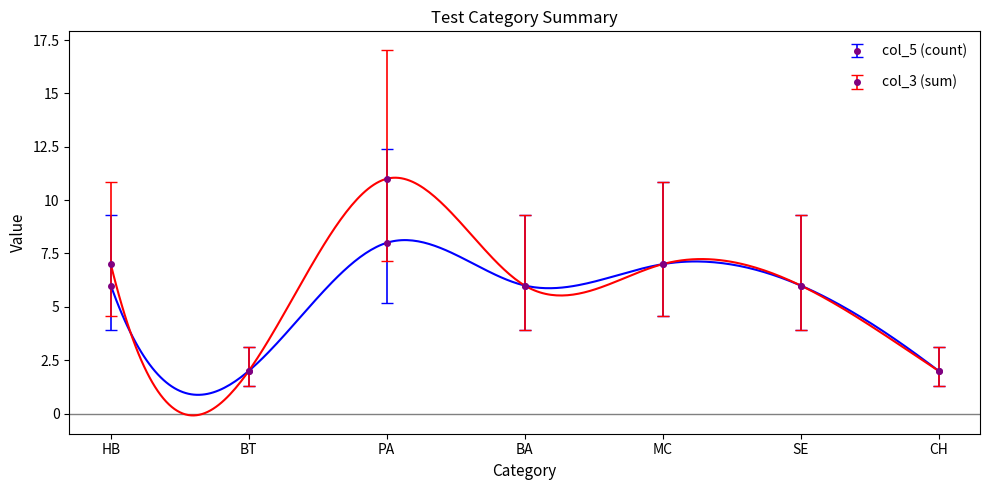

What is the difference between the col_3 (sum) values at PA and BT?

9